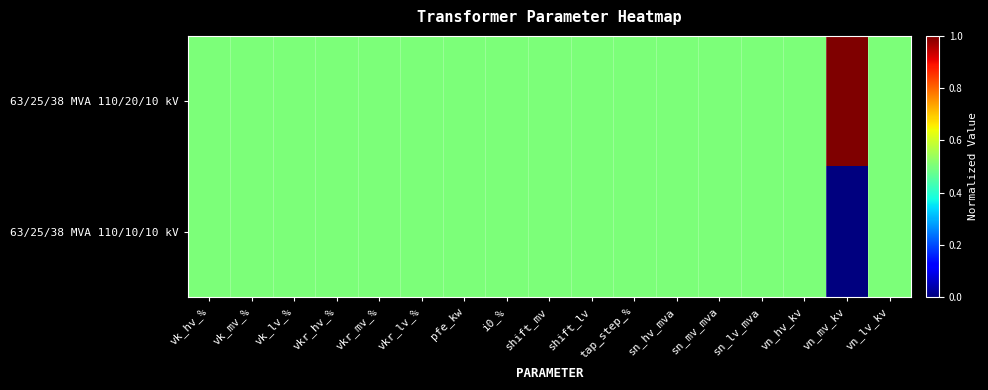

Which series has the widest spread of values?

63/25/38 MVA 110/20/10 kV